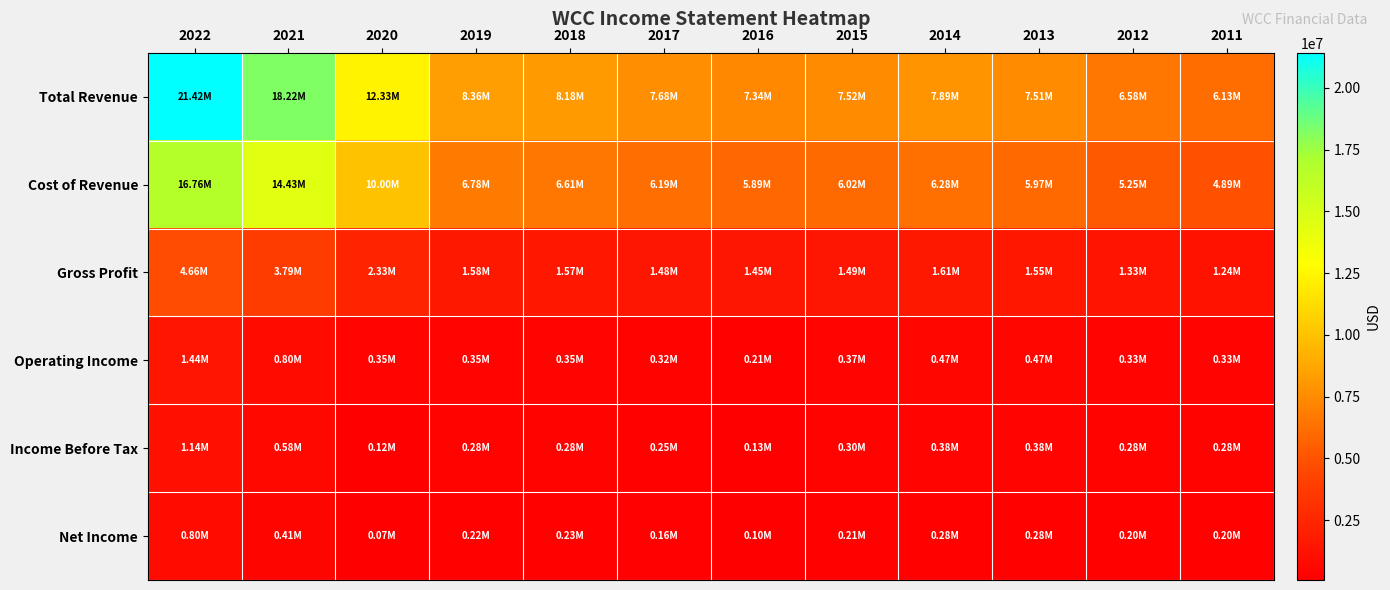

At 2021, list the series in order from smallest to largest.

Net Income, Income Before Tax, Operating Income, Gross Profit, Cost of Revenue, Total Revenue